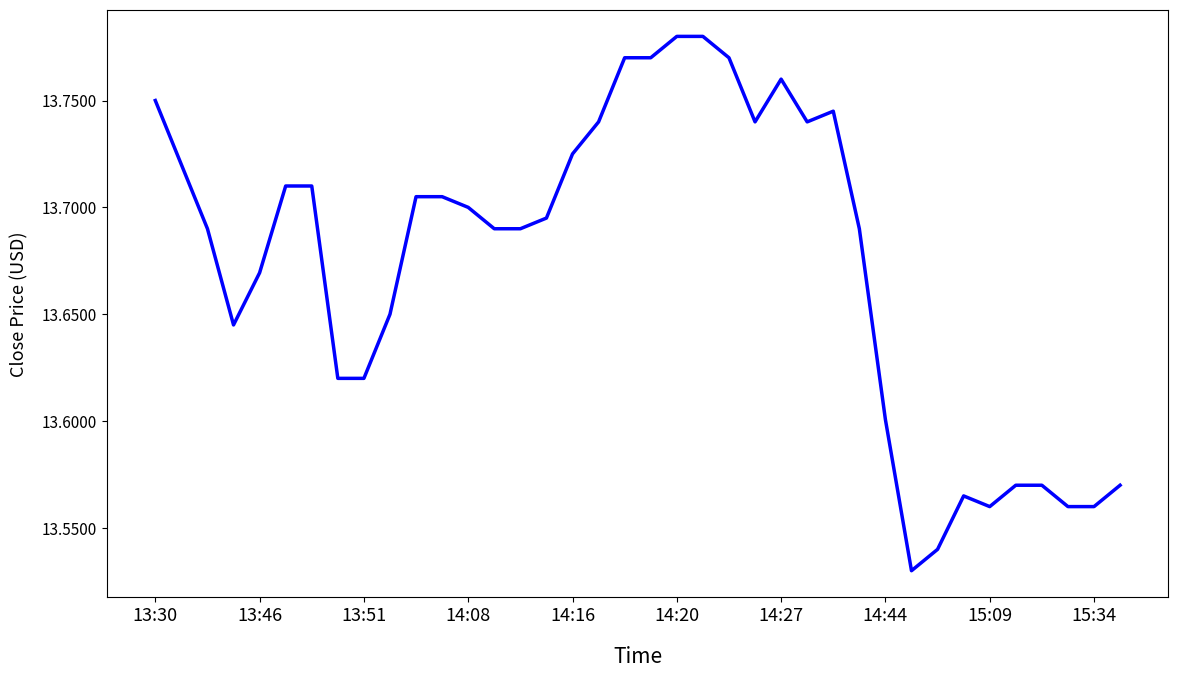

What is the sum of all values?

519.6